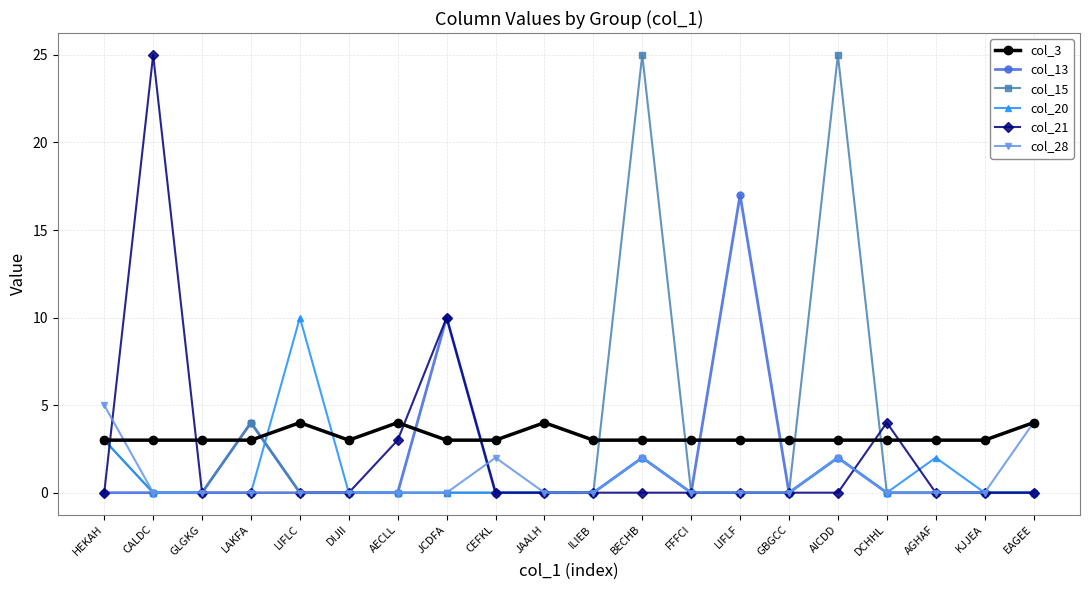

What are all the series names shown in the legend?

col_3, col_13, col_15, col_20, col_21, col_28